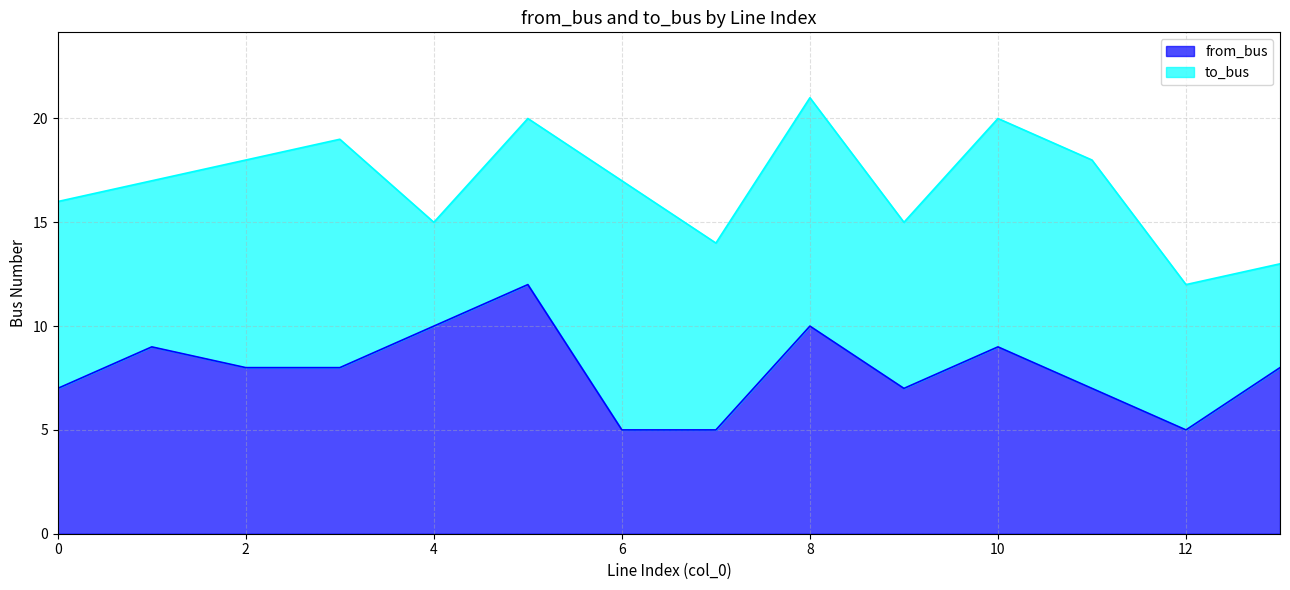

What is the difference between the maximum and minimum values in the from_bus series?

7